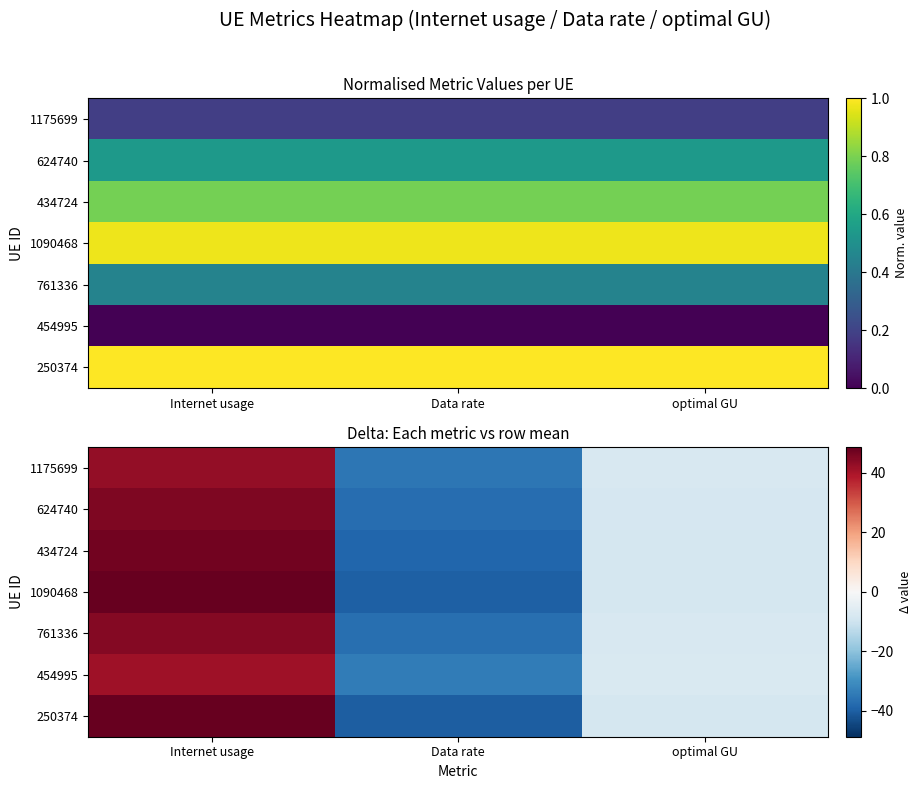

What is the difference between the 624740 values at Data rate and optimal GU?

29.1